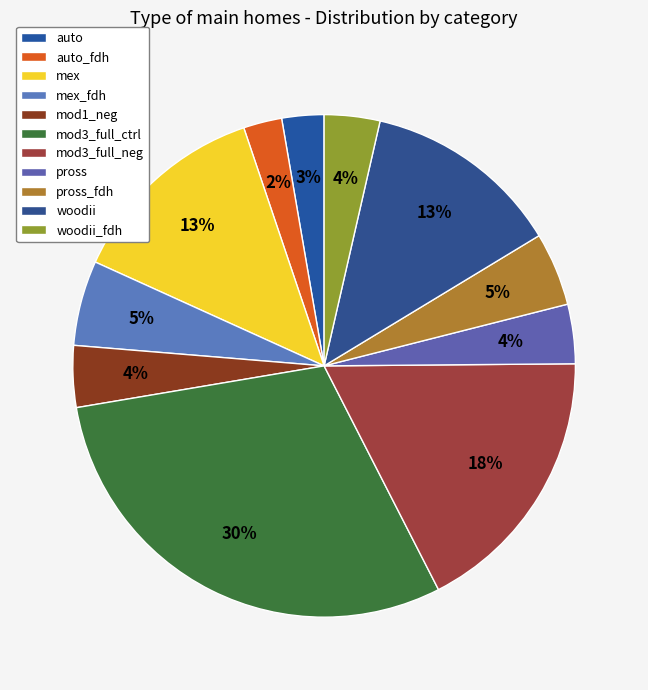

How many slices are in this pie chart?

11